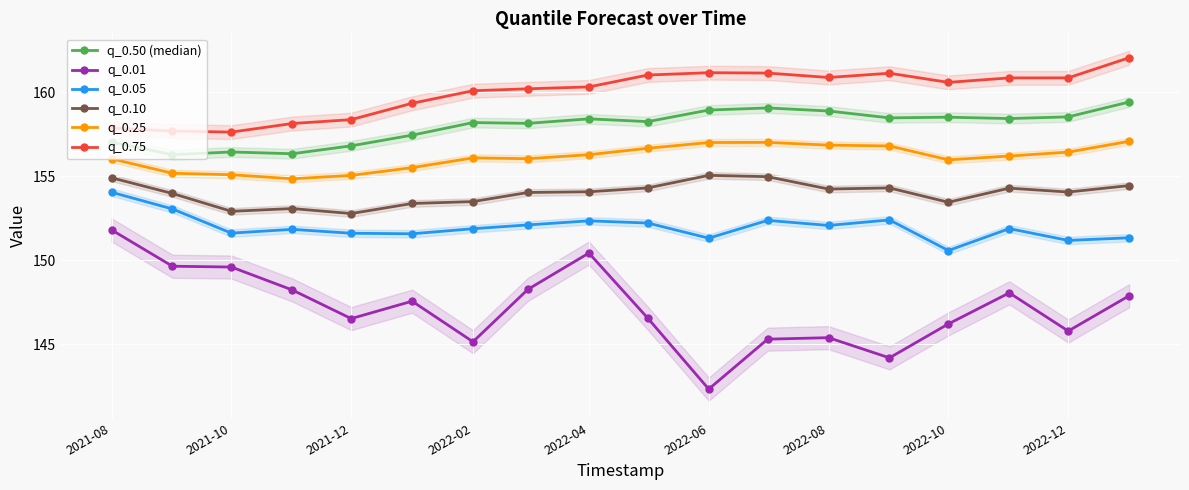

True or false: q_0.25 and q_0.50 (median) cross at least once.

False